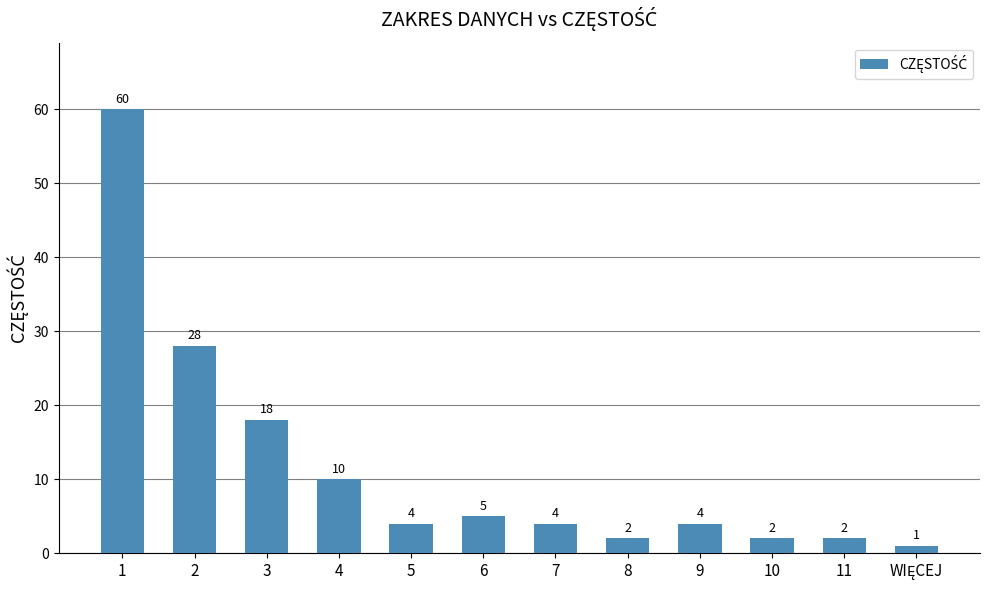

Reading right to left, list all the values displayed in this chart.

1	2	2	4	2	4	5	4	10	18	28	60